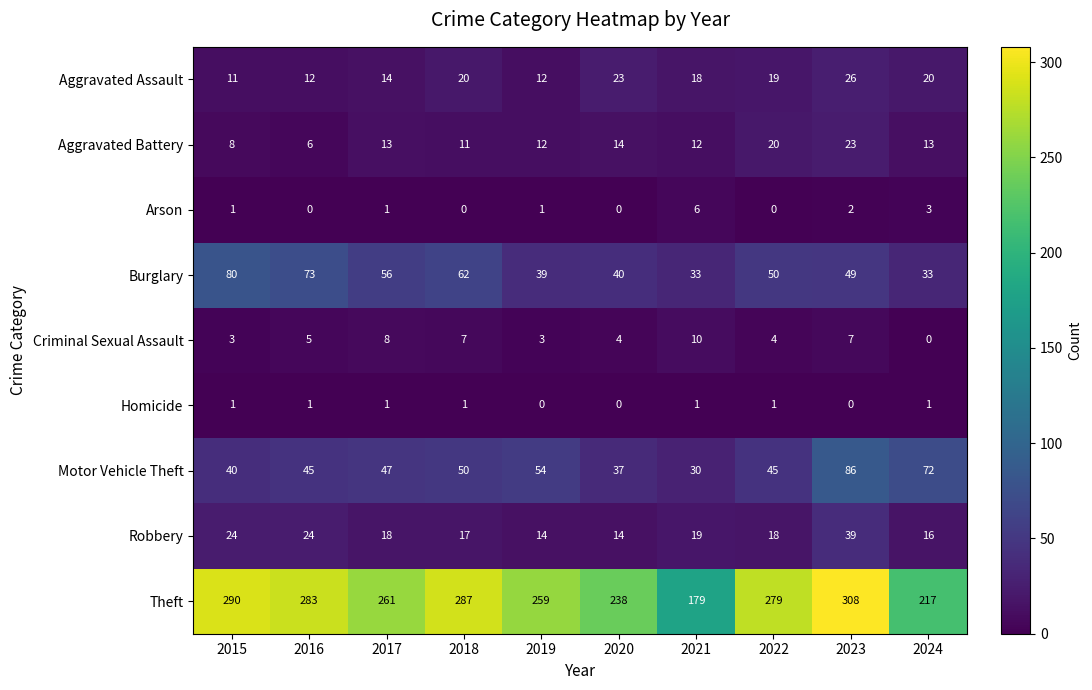

The Theft series shows 287 at 2018. True or false?

True